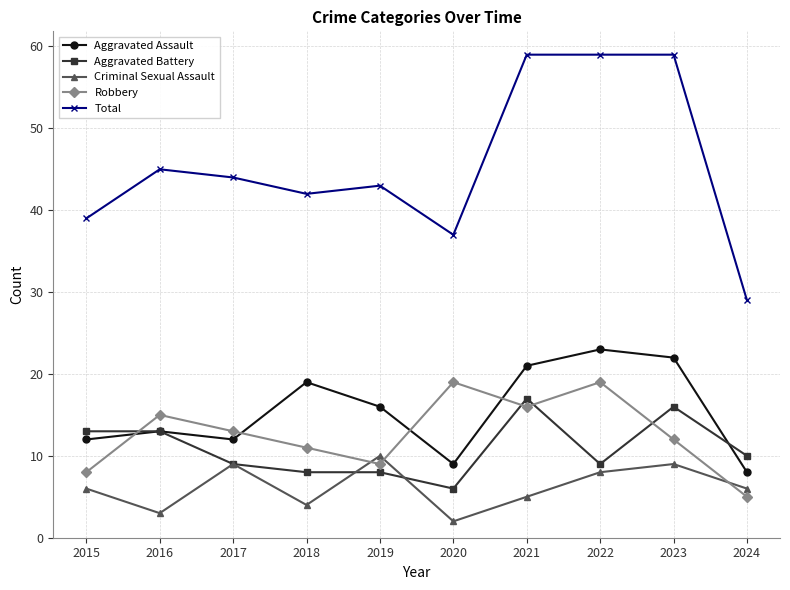

At how many categories does at least one series exceed 16?

10